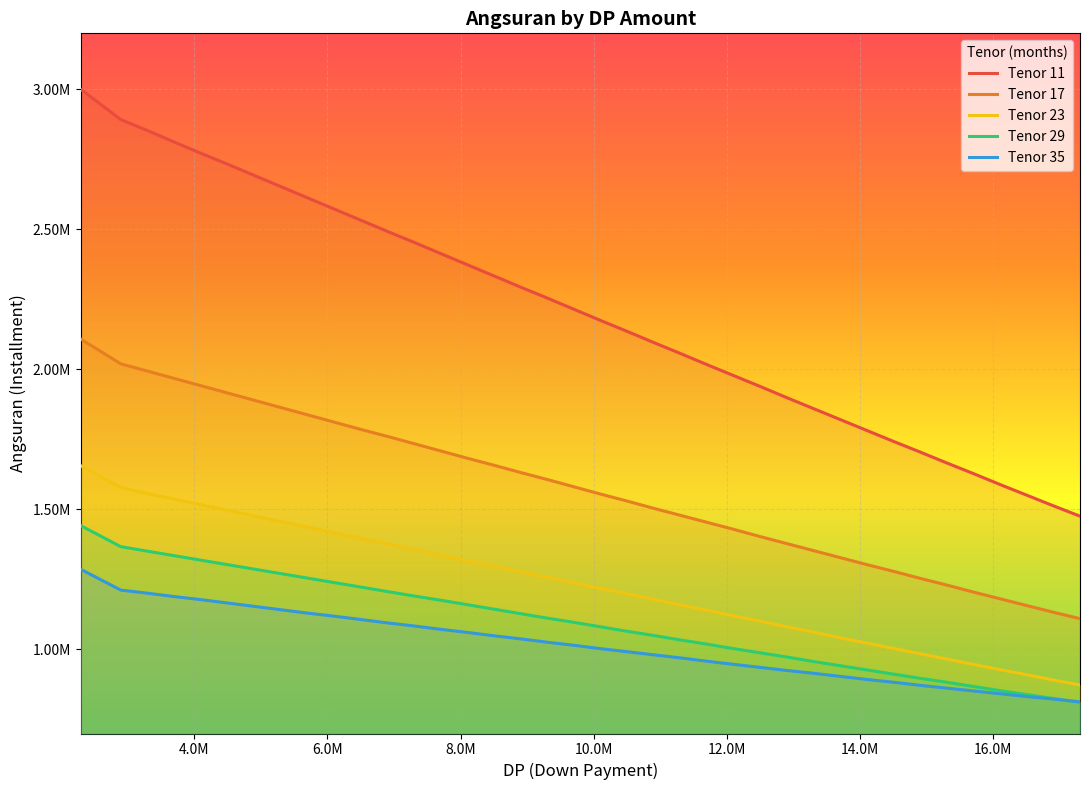

What are all the series names shown in the legend?

Tenor 11, Tenor 17, Tenor 23, Tenor 29, Tenor 35